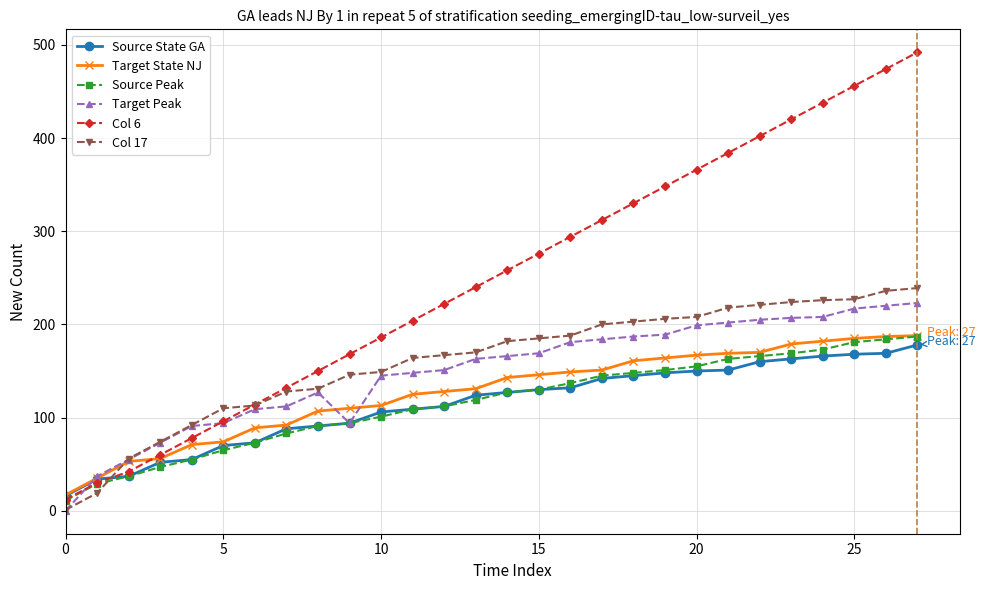

What are all the series names shown in the legend?

Source State GA, Target State NJ, Source Peak, Target Peak, Col 6, Col 17